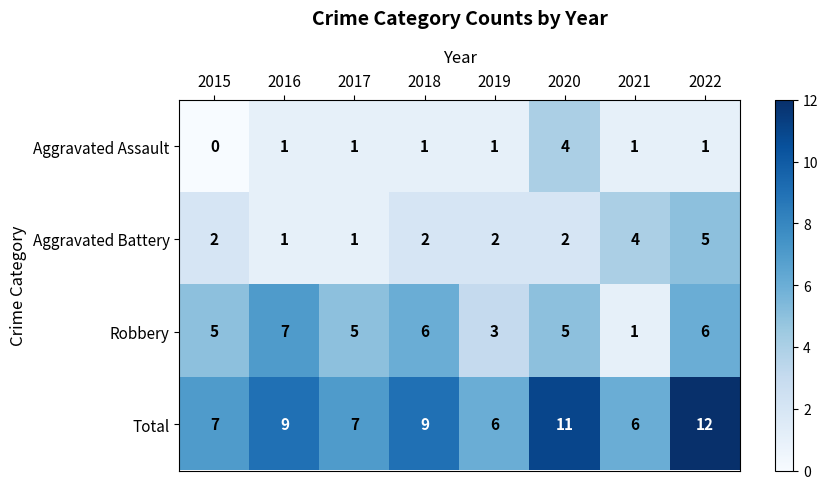

Which series changed the most between 2016 and 2020?

Aggravated Assault